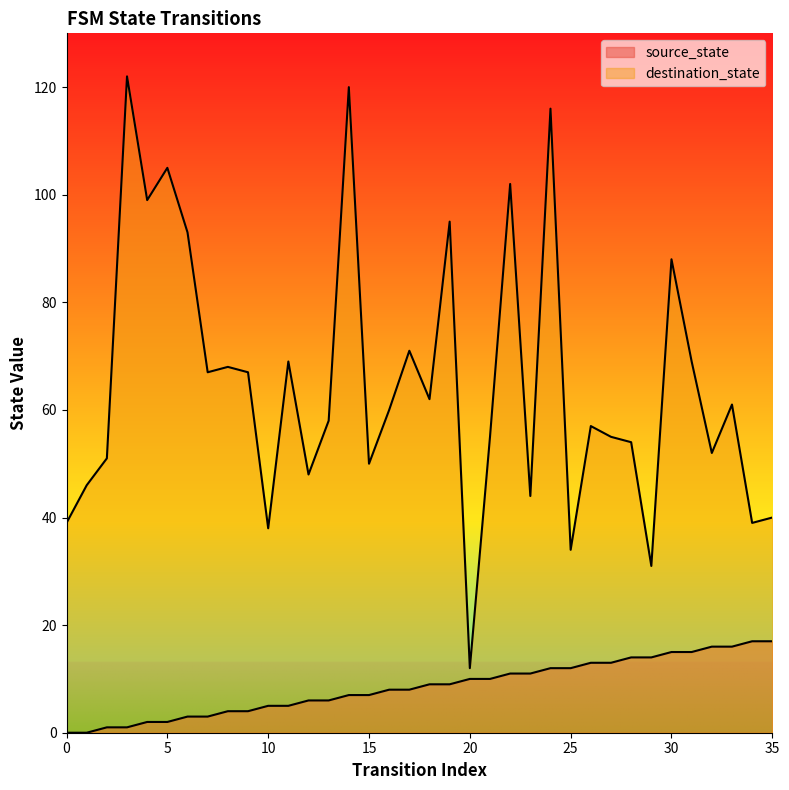

At how many categories does at least one series exceed 116?

2